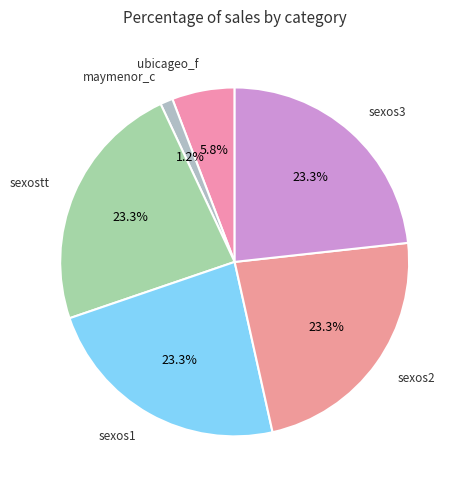

How many slices are in this pie chart?

6